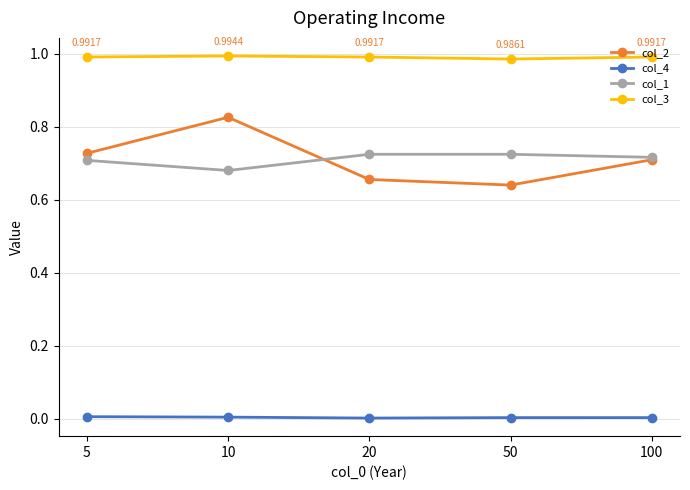

True or false: col_3 and col_4 cross at least once.

False